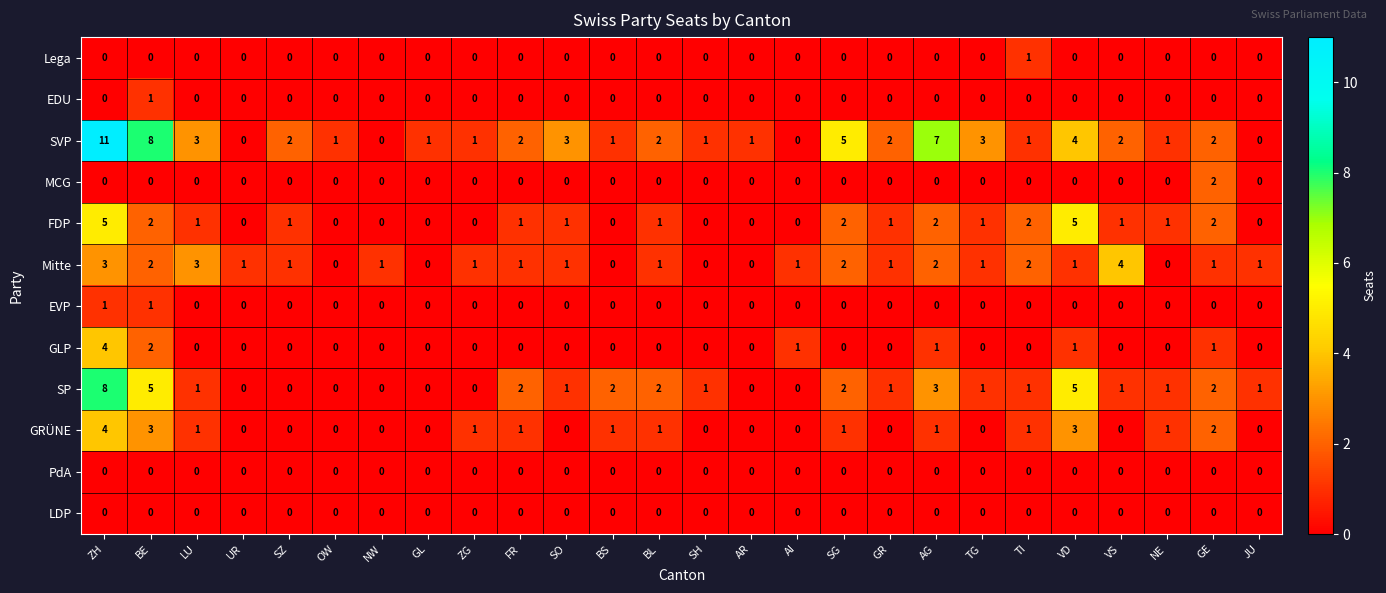

Which label corresponds to the largest value in the chart?

ZH